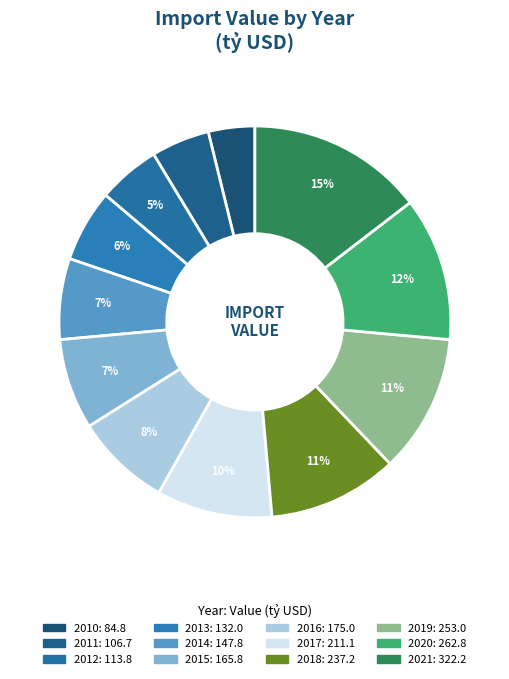

Do 2015 and 2010 together represent more than half of the pie?

No